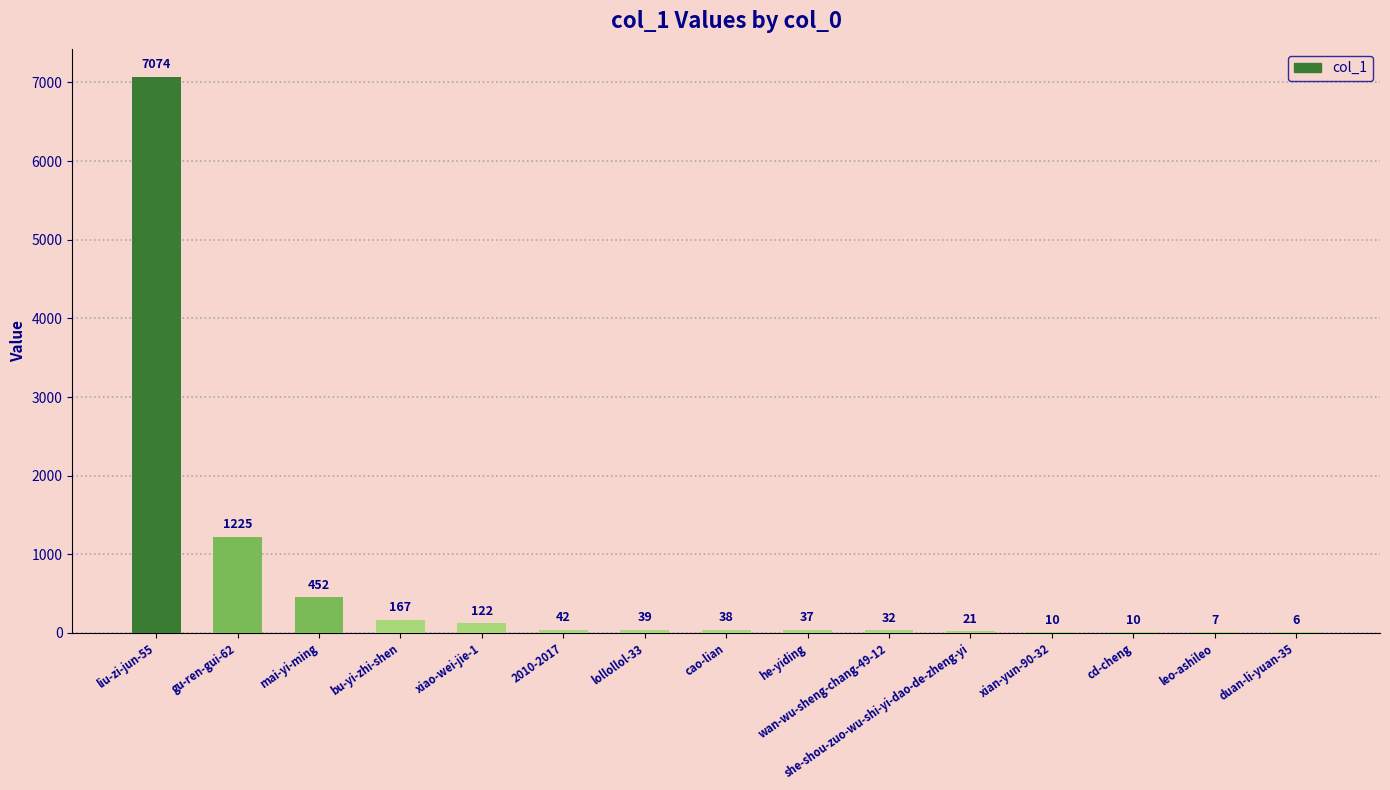

What is the change in value from gu-ren-gui-62 to wan-wu-sheng-chang-49-12?

-1193